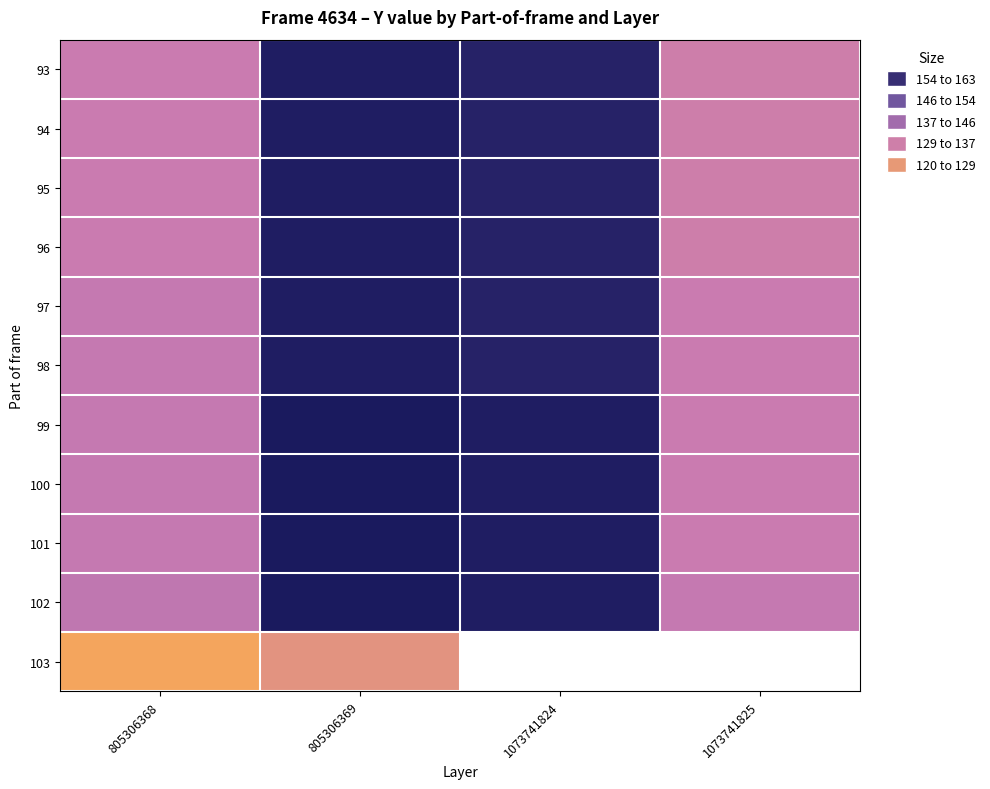

What is the maximum value for 94?

162.0